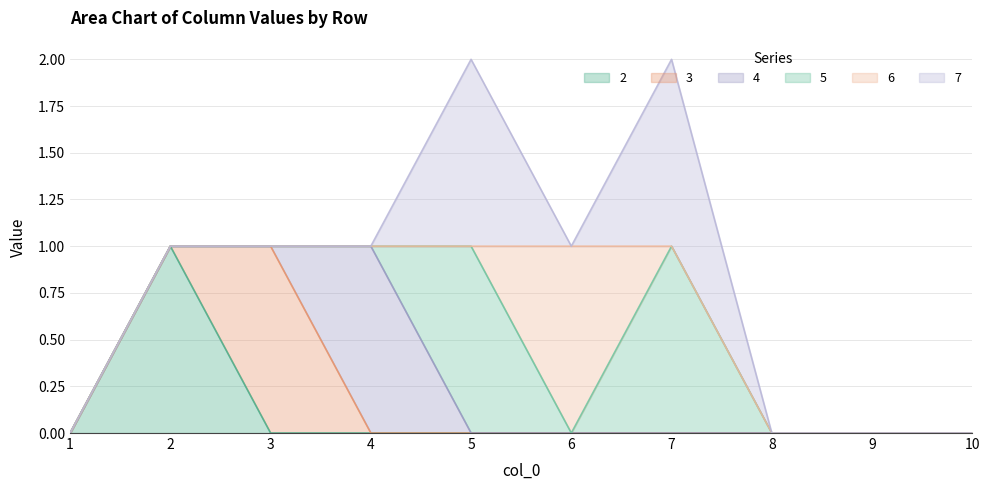

At which label does 4 reach its peak?

4